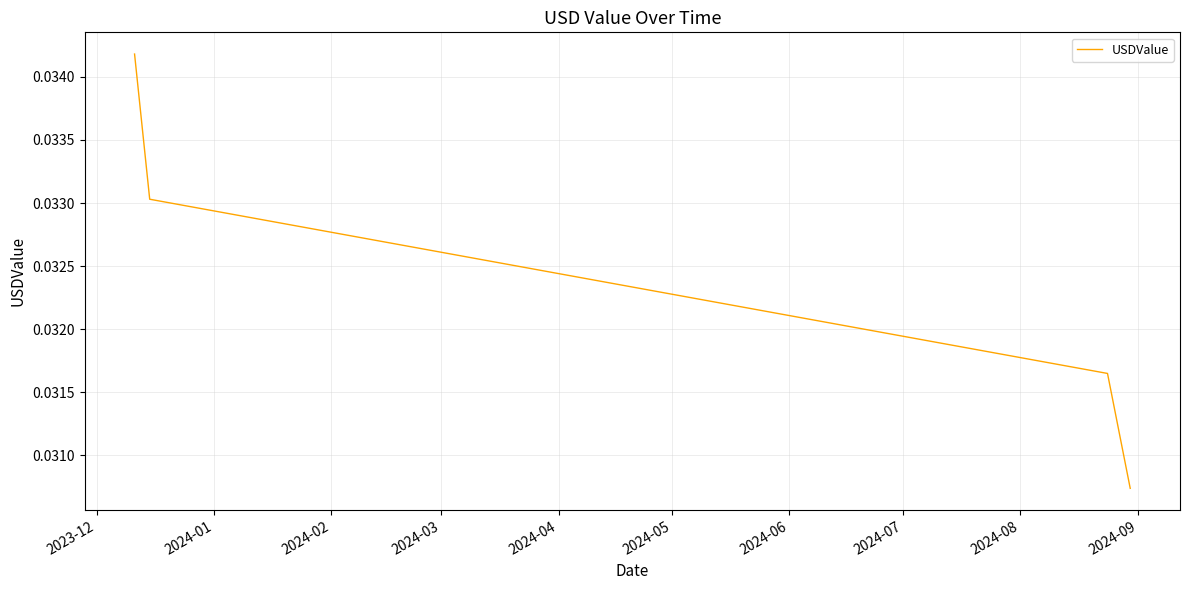

Count the values in the range 0 to 1.

4